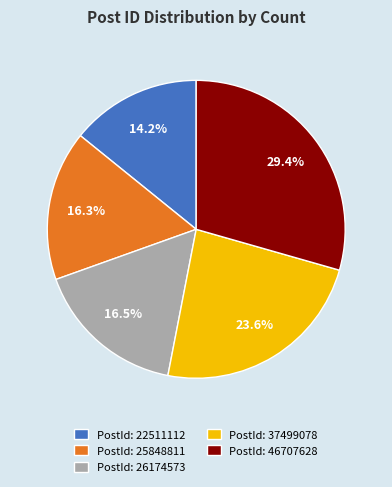

Which category has the smallest portion of the pie?

PostId: 22511112